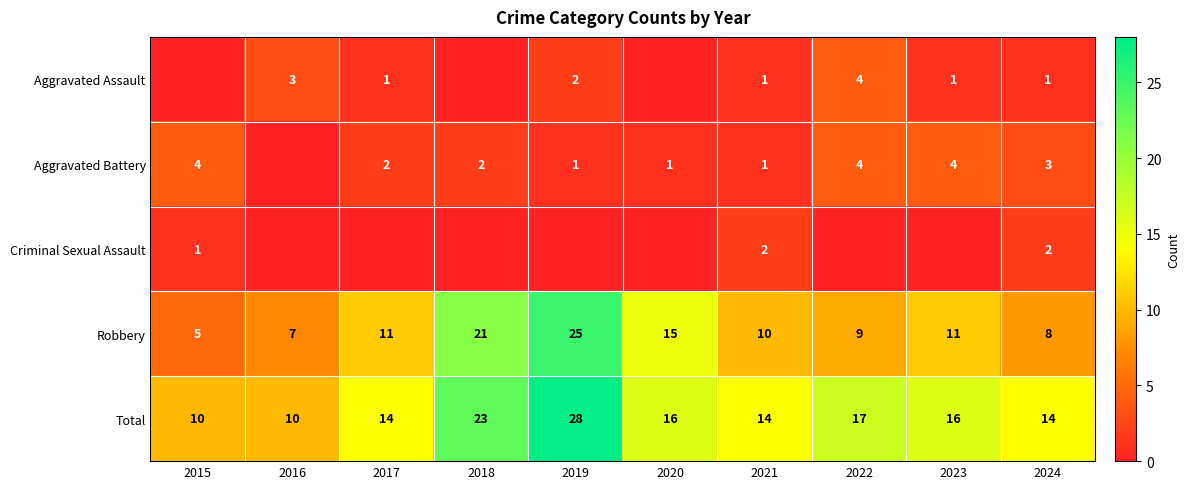

At which category does the chart reach its peak across all series?

2019